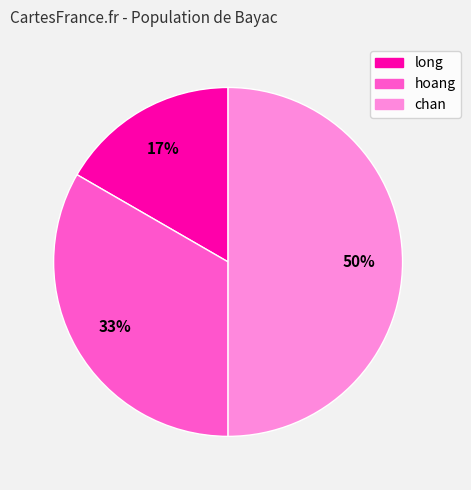

Between long and chan, which is larger?

chan